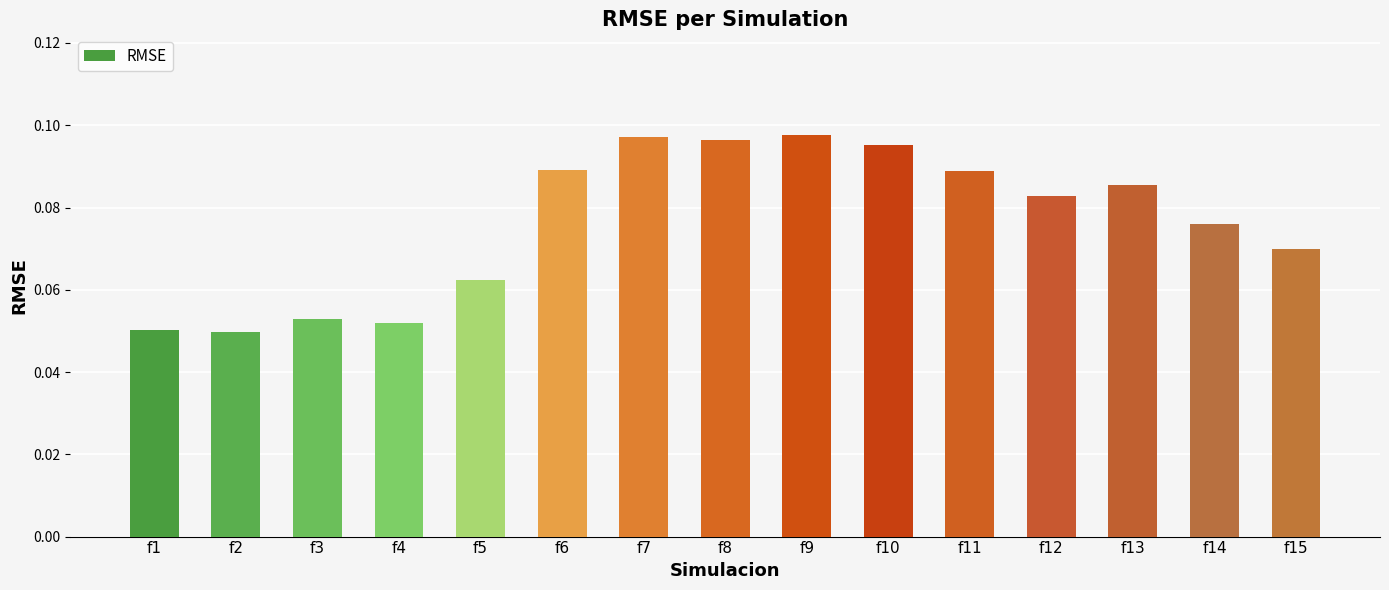

What is the sum of all values?

1.1